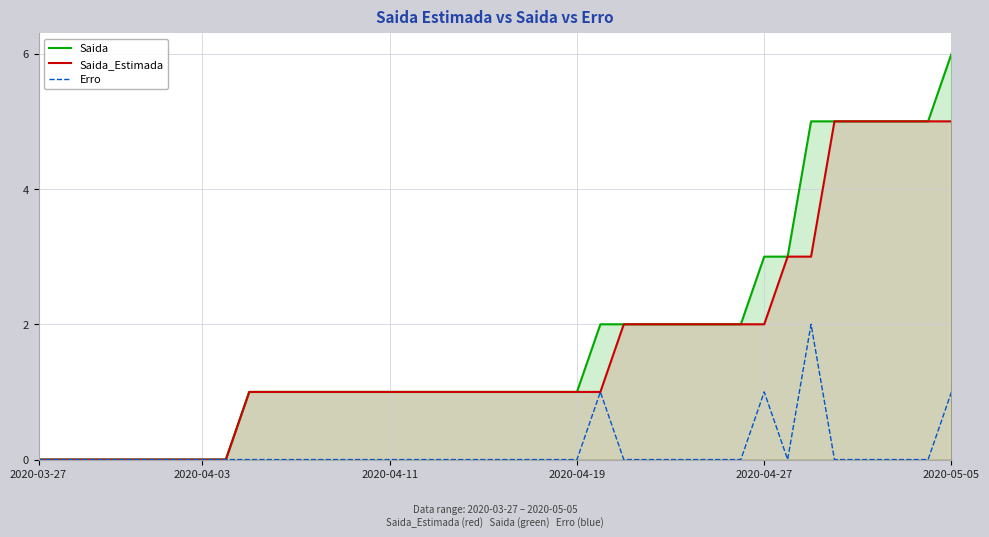

Reading left to right, transcribe all the data shown in this chart.

Saida: 0	0	0	0	0	0	0	0	0	1	1	1	1	1	1	1	1	1	1	1	1	1	1	1	2	2	2	2	2	2	2	3	3	5	5	5	5	5	5	6
Saida_Estimada: 0	0	0	0	0	0	0	0	0	1	1	1	1	1	1	1	1	1	1	1	1	1	1	1	1	2	2	2	2	2	2	2	3	3	5	5	5	5	5	5
Erro: 0	0	0	0	0	0	0	0	0	0	0	0	0	0	0	0	0	0	0	0	0	0	0	0	1	0	0	0	0	0	0	1	0	2	0	0	0	0	0	1